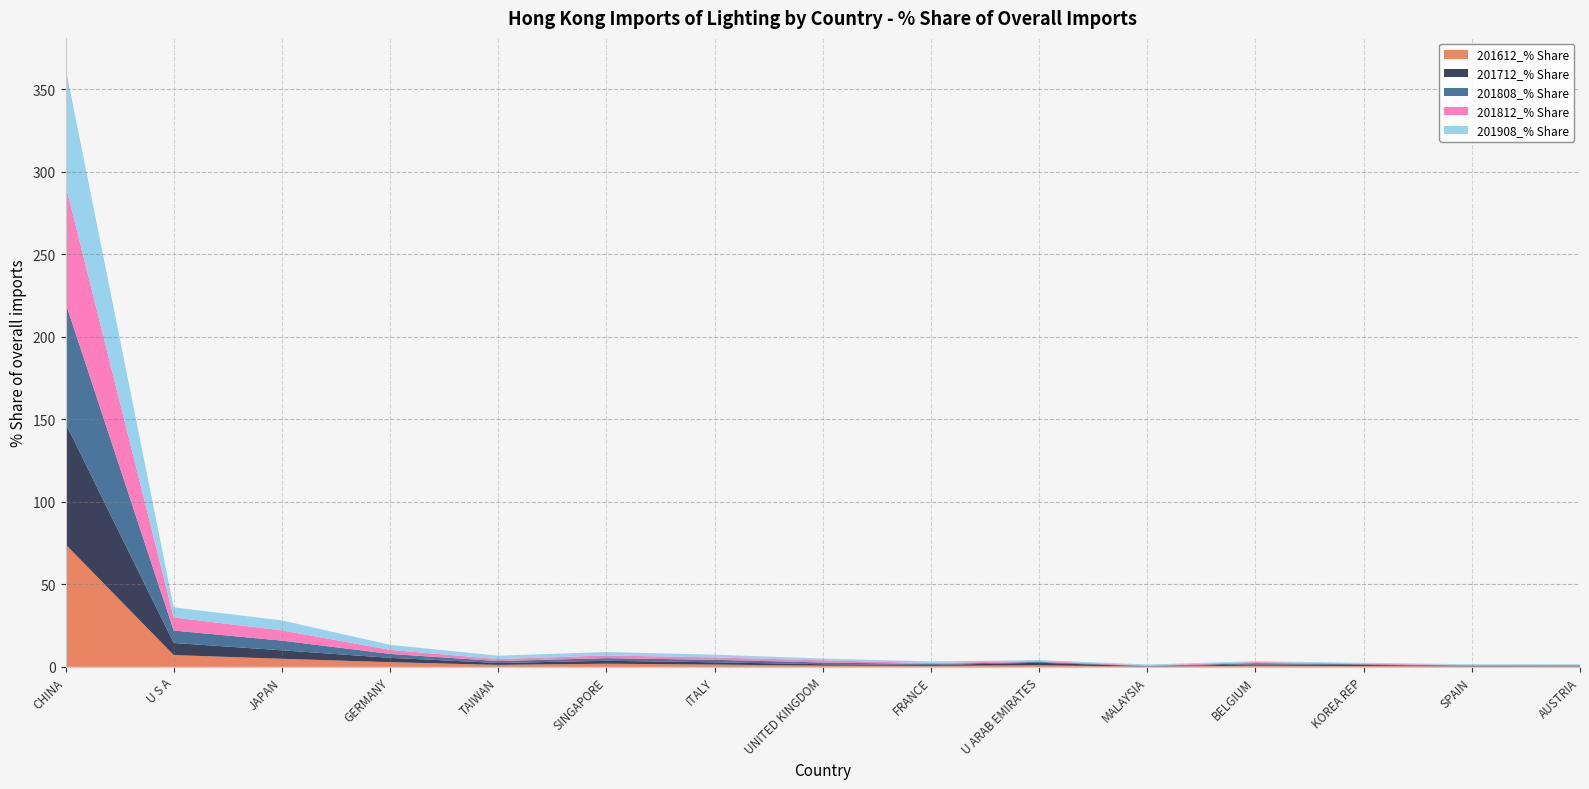

Reading left to right, what are all the values shown in this chart?

201612_% Share: CHINA=74.2	U S A=7.1	JAPAN=4.9	GERMANY=2.8	TAIWAN=1.2	SINGAPORE=1.9	ITALY=1.4	UNITED KINGDOM=0.7	FRANCE=0.6	U ARAB EMIRATES=0.9	MALAYSIA=0.2	BELGIUM=0.7	KOREA REP=0.5	SPAIN=0.3	AUSTRIA=0.3
201712_% Share: CHINA=73.3	U S A=7.3	JAPAN=5.1	GERMANY=2.6	TAIWAN=1.2	SINGAPORE=1.8	ITALY=1.4	UNITED KINGDOM=0.9	FRANCE=0.5	U ARAB EMIRATES=1.5	MALAYSIA=0.2	BELGIUM=0.8	KOREA REP=0.6	SPAIN=0.2	AUSTRIA=0.2
201808_% Share: CHINA=73.1	U S A=7.5	JAPAN=5.9	GERMANY=2.4	TAIWAN=1.1	SINGAPORE=1.6	ITALY=1.5	UNITED KINGDOM=1.0	FRANCE=0.6	U ARAB EMIRATES=0.5	MALAYSIA=0.2	BELGIUM=0.8	KOREA REP=0.4	SPAIN=0.3	AUSTRIA=0.3
201812_% Share: CHINA=71.5	U S A=8.0	JAPAN=6.2	GERMANY=2.5	TAIWAN=1.2	SINGAPORE=1.6	ITALY=1.5	UNITED KINGDOM=1.3	FRANCE=0.6	U ARAB EMIRATES=0.5	MALAYSIA=0.3	BELGIUM=0.7	KOREA REP=0.4	SPAIN=0.3	AUSTRIA=0.3
201908_% Share: CHINA=70.9	U S A=6.1	JAPAN=6.0	GERMANY=3.0	TAIWAN=2.1	SINGAPORE=2.1	ITALY=1.7	UNITED KINGDOM=1.1	FRANCE=0.9	U ARAB EMIRATES=0.6	MALAYSIA=0.6	BELGIUM=0.5	KOREA REP=0.5	SPAIN=0.4	AUSTRIA=0.4